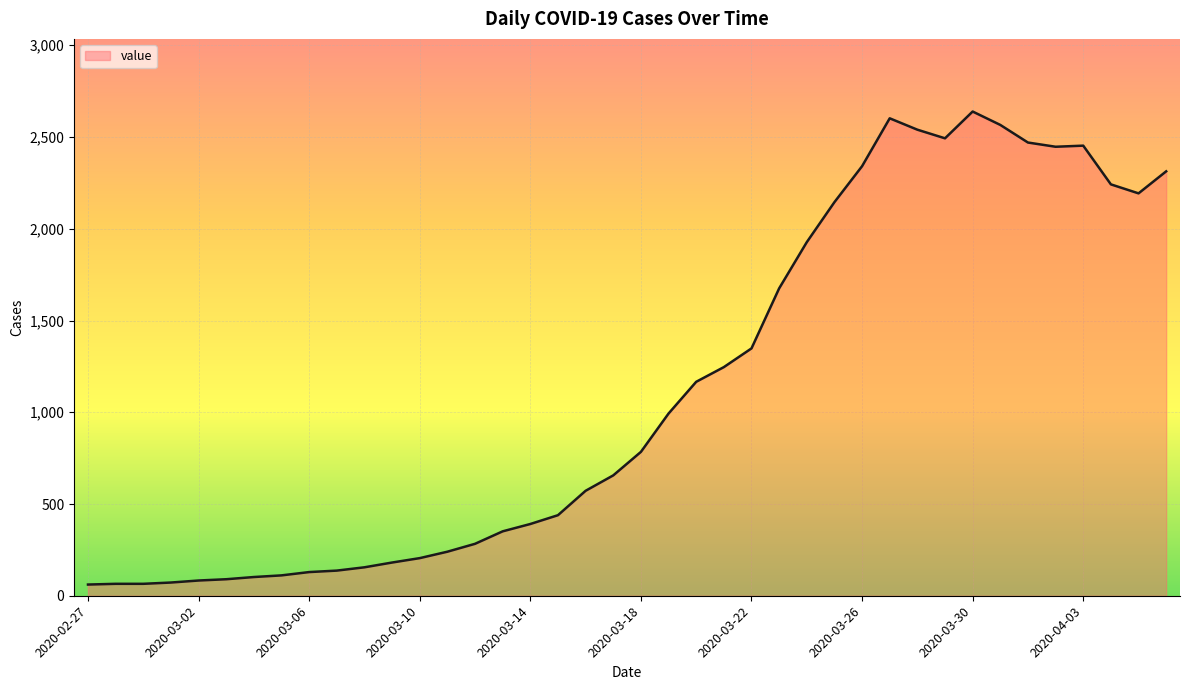

What is the smallest value displayed?

61